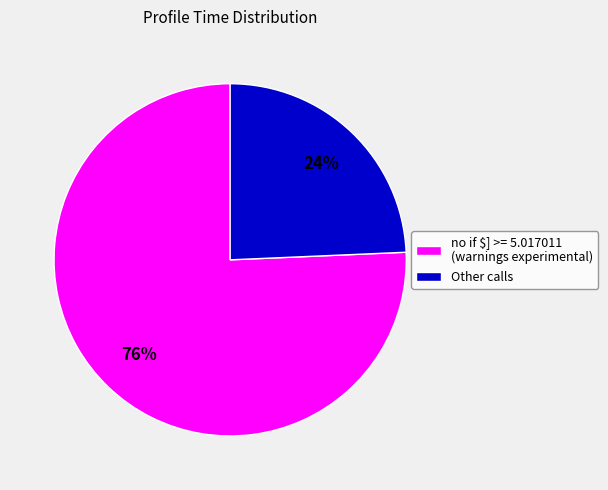

To the nearest percent, what is the combined percentage of no if $] >= 5.017011 (warnings experimental) and Other calls?

100%